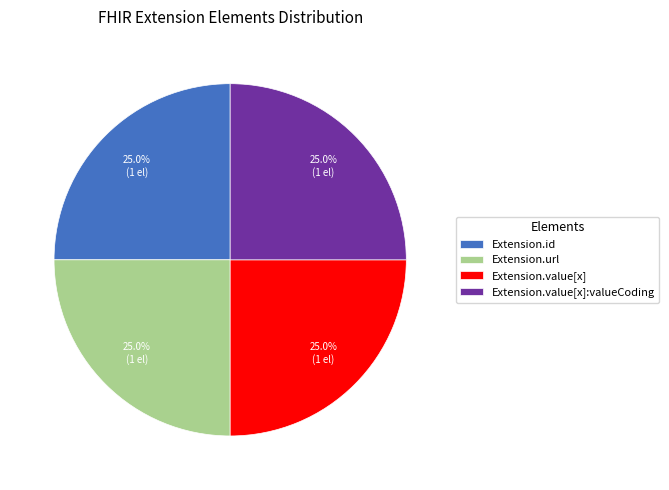

Is Extension.url the majority of the pie?

No